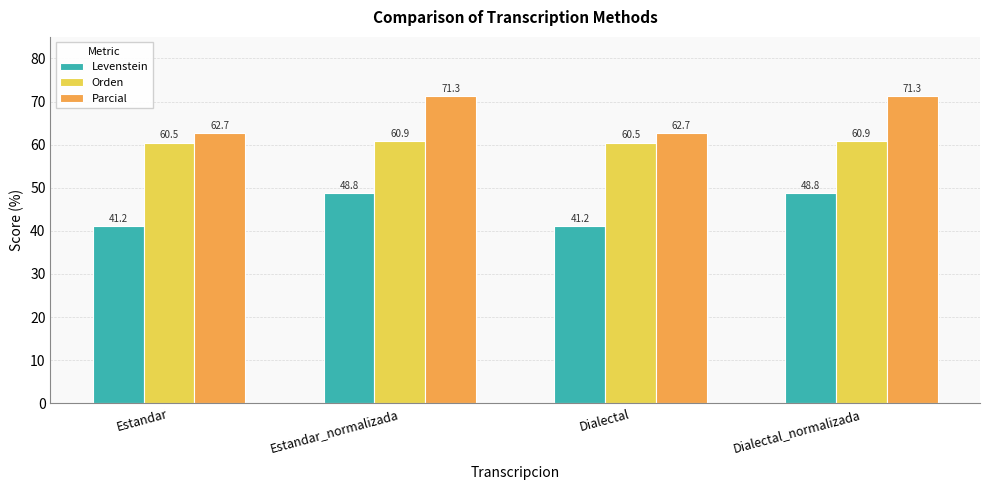

What are all the series names shown in the legend?

Levenstein, Orden, Parcial